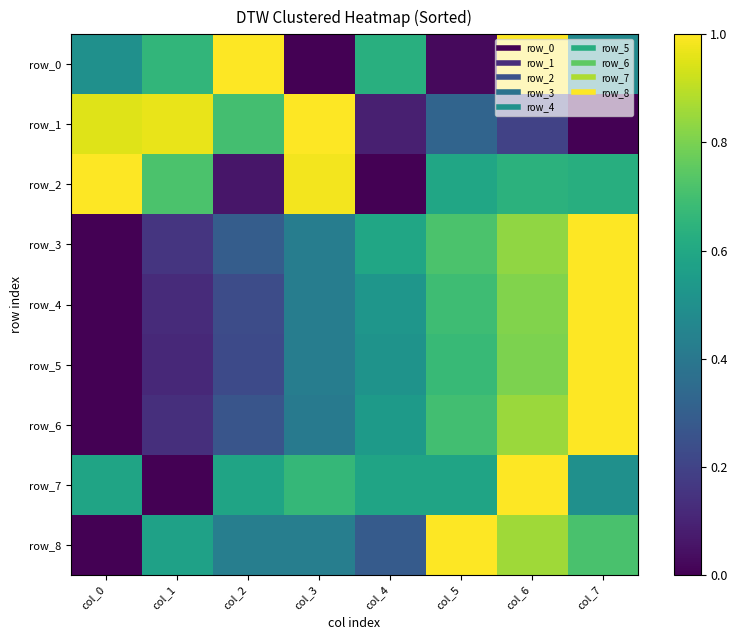

Rank the series by their maximum value, from lowest to highest.

row_0, row_1, row_2, row_3, row_4, row_5, row_6, row_7, row_8